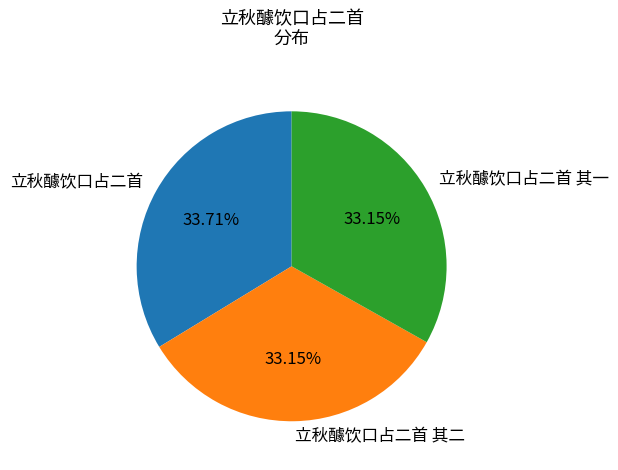

Do 立秋醵饮口占二首 其二 and 立秋醵饮口占二首 together represent more than half of the pie?

Yes